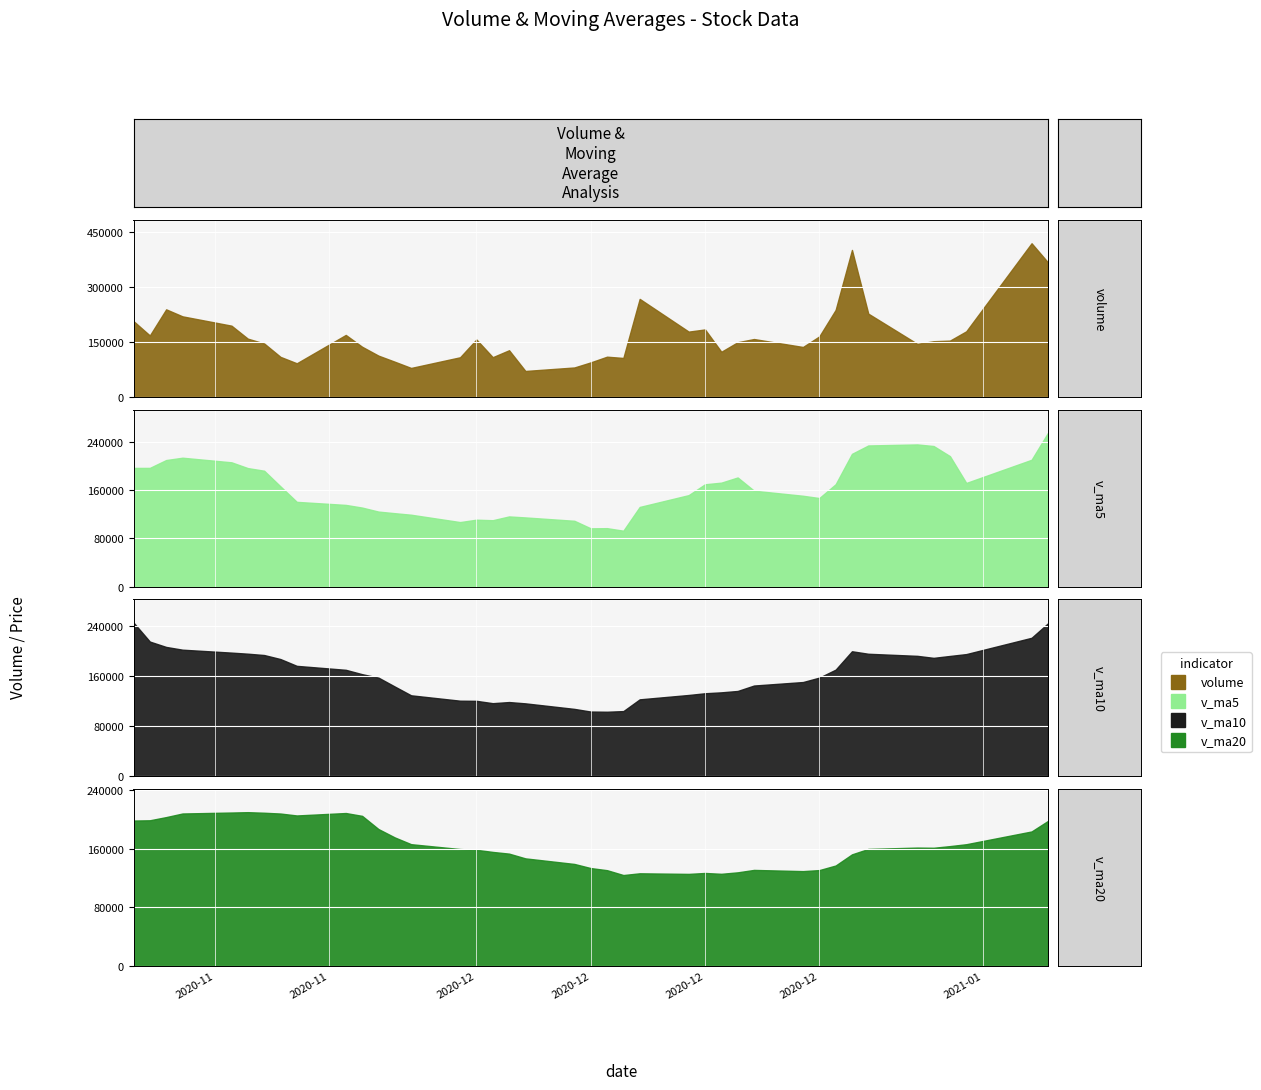

True or false: v_ma10 has a value of 192921.1 at 34.

True